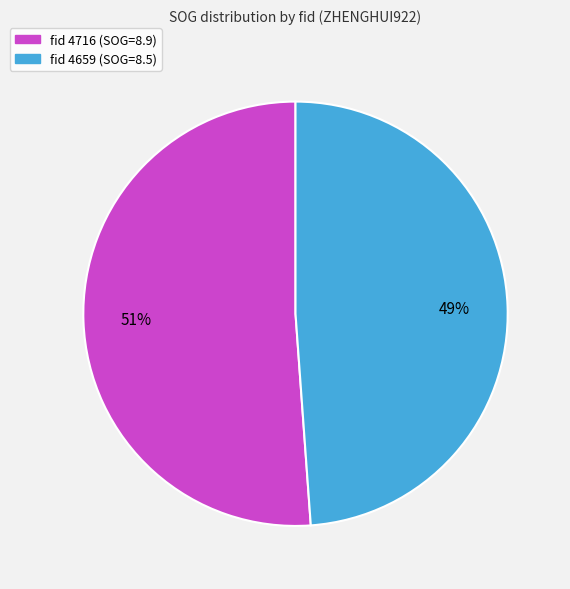

To the nearest percent, what is the average slice percentage?

50%